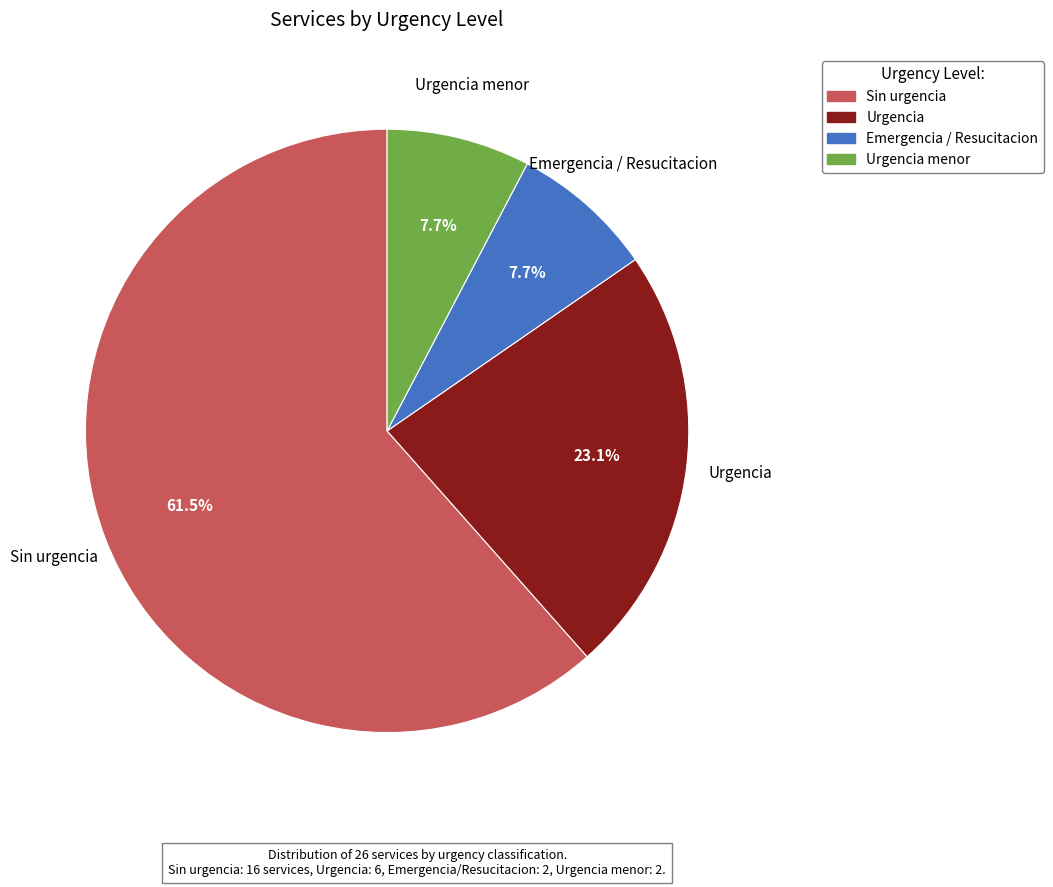

Is there any slice that represents more than half of the pie?

Yes